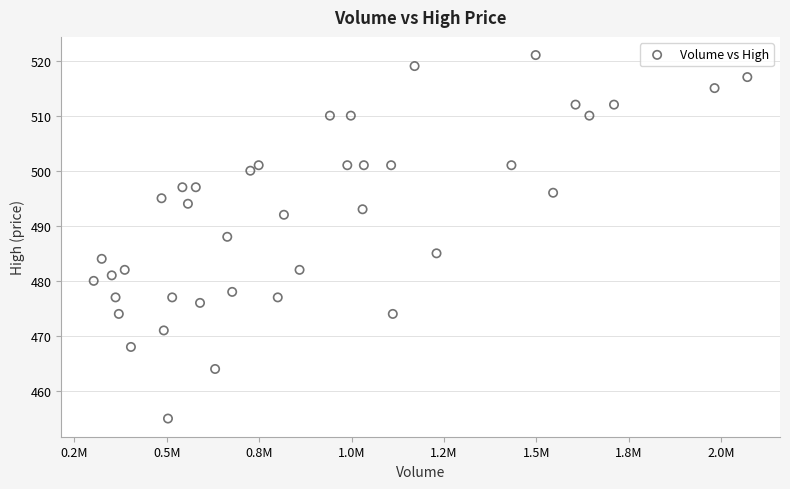

What is the range of X values (max minus min)?

1768462